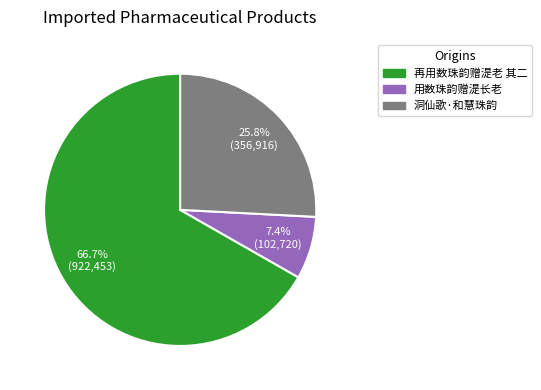

What is the ratio of the value at 洞仙歌·和慧珠韵 to the value at 再用数珠韵赠湜老 其二?

0.4